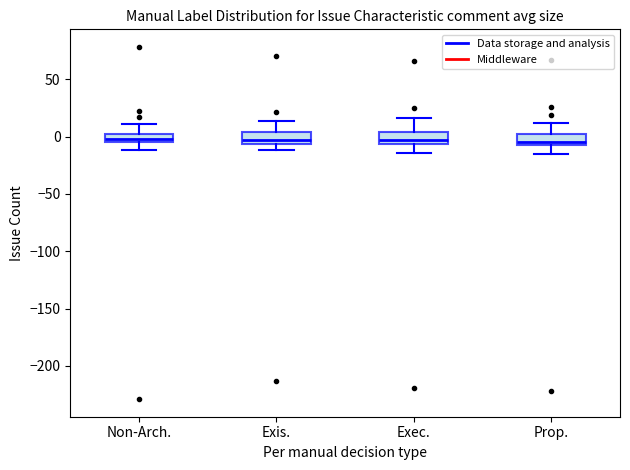

Where is the upper edge of the box for Prop. on the y-axis? The values are not printed on the chart, so give them approximately, as read against the axis.

5